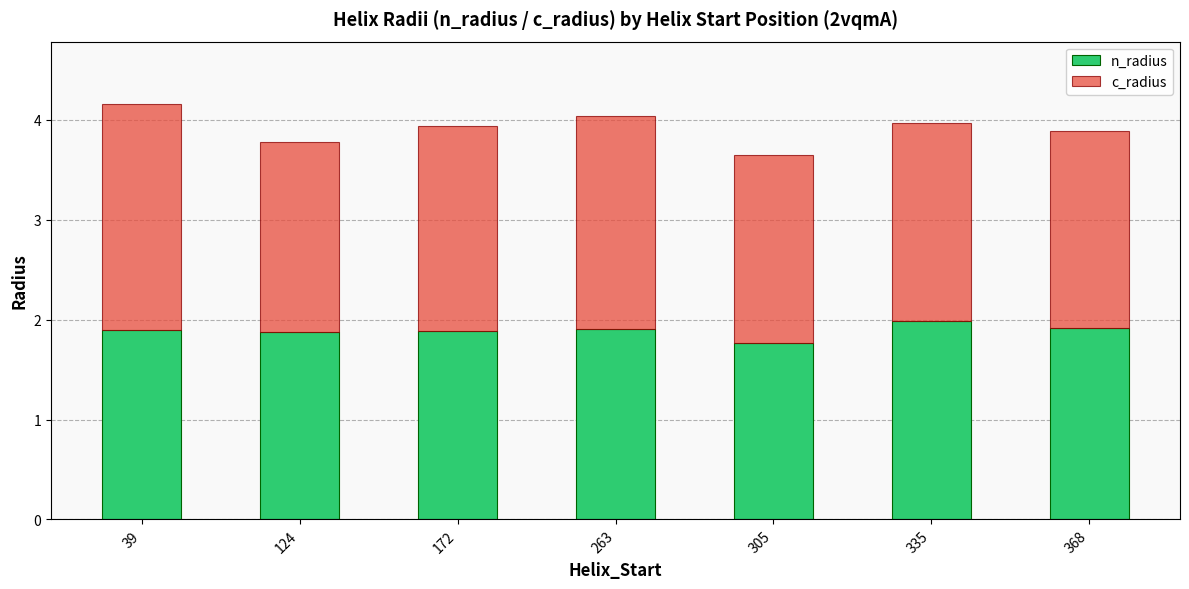

Reading left to right, what are the values for n_radius?

1.9	1.9	1.9	1.9	1.8	2.0	1.9